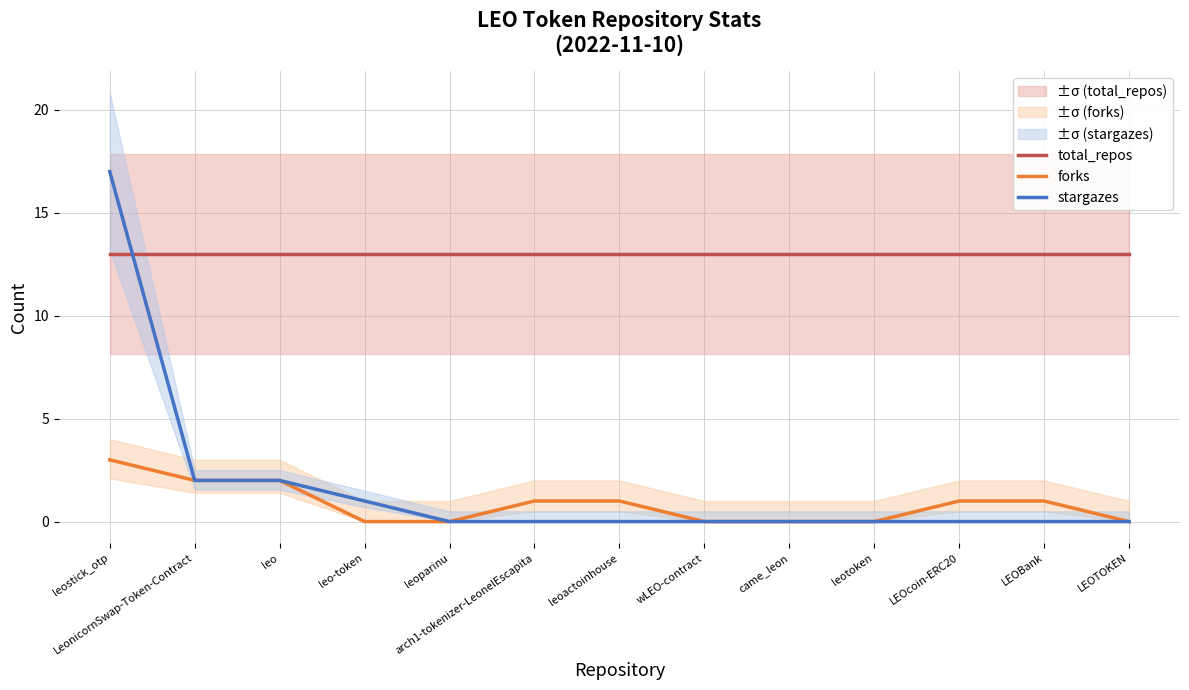

True or false: total_repos and forks cross at least once.

False